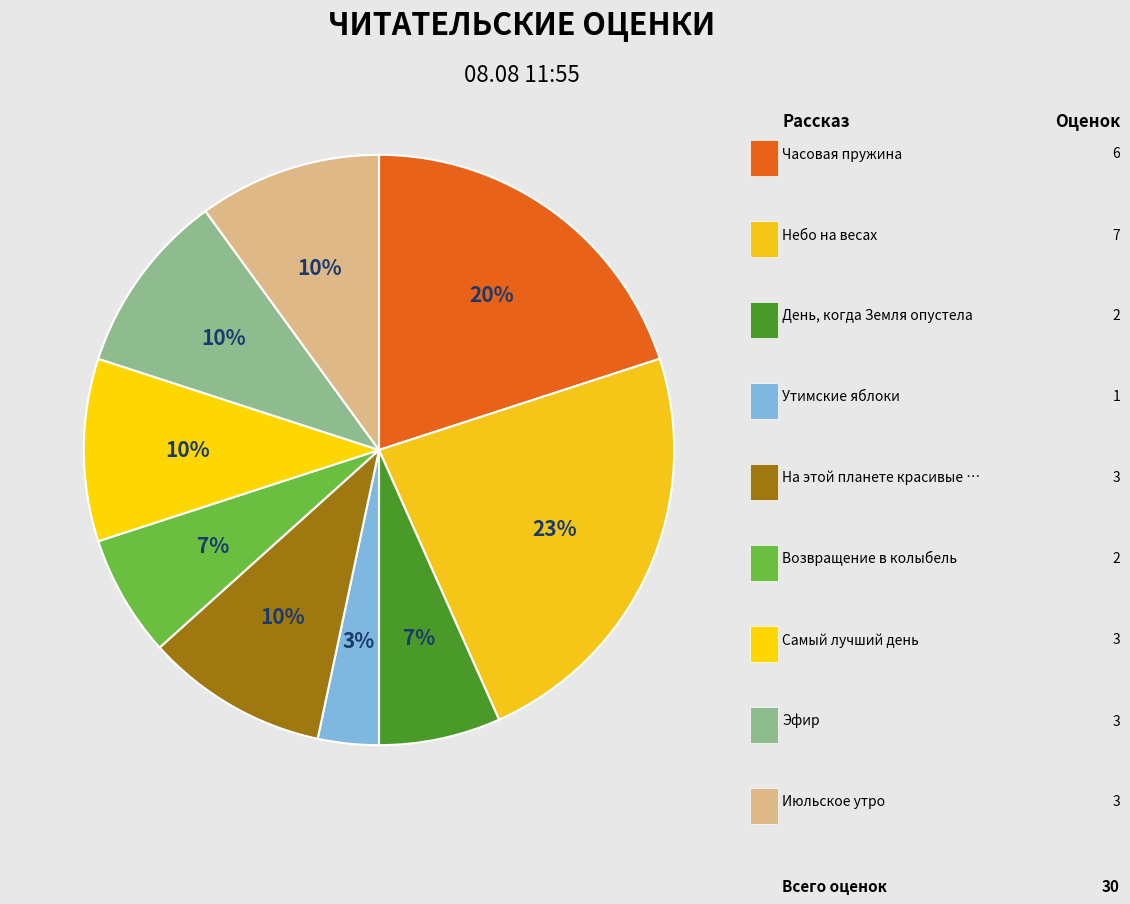

How many slices are in this pie chart?

9